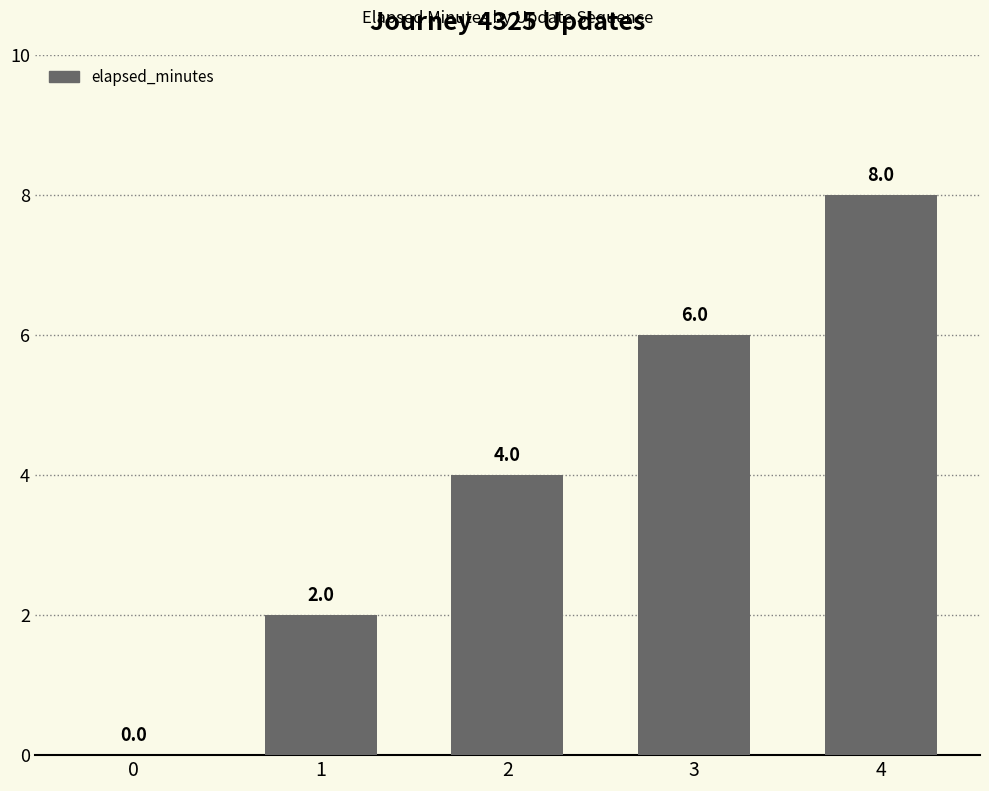

Is it true that the value at 4 is 2?

False